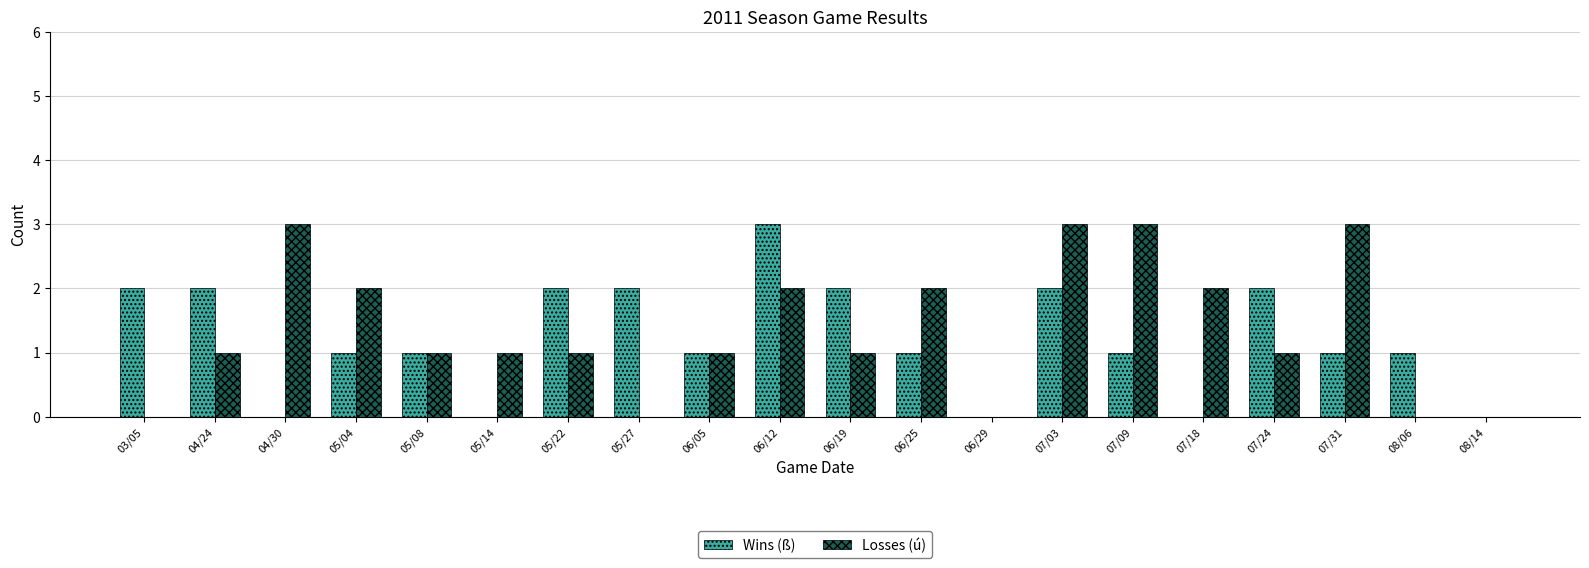

What is the sum of all Wins (ß) values?

24